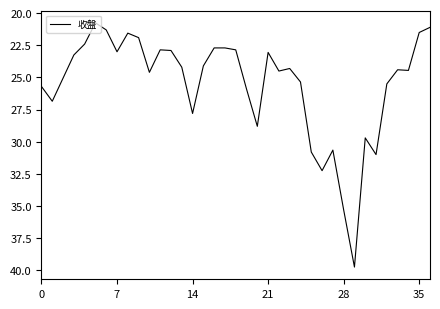

What is the difference between the maximum and minimum values?

19.0